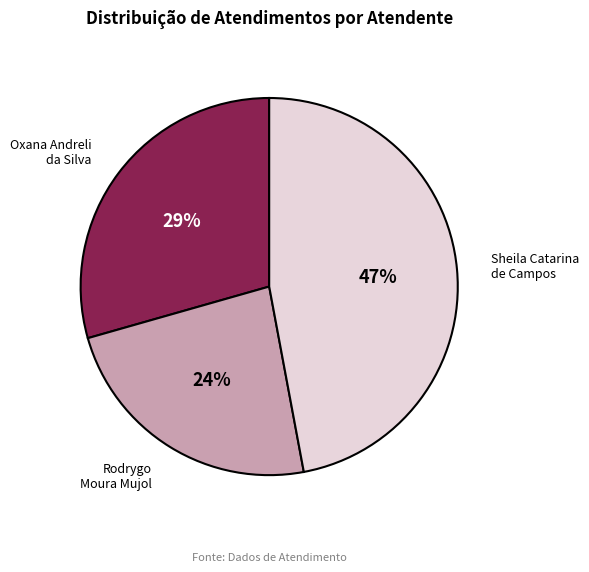

To the nearest percent, what is the combined percentage of Rodrygo Moura Mujol and Sheila Catarina de Campos?

71%